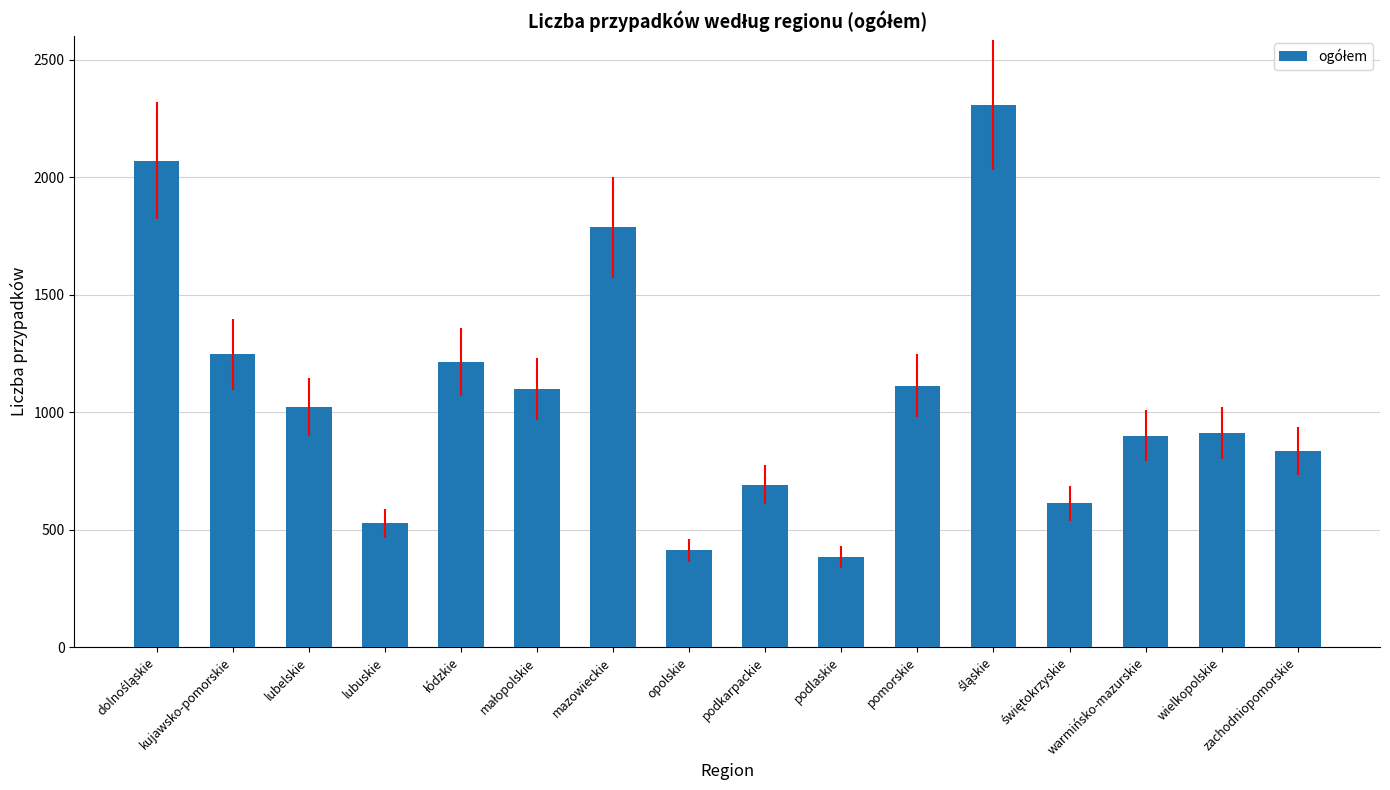

Are the bars grouped side by side (vs. stacked)?

No